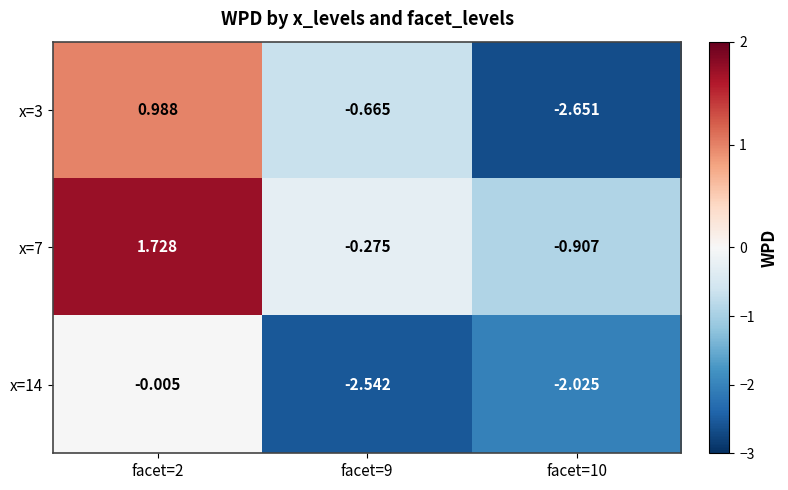

At which category does the chart reach its peak across all series?

facet=2